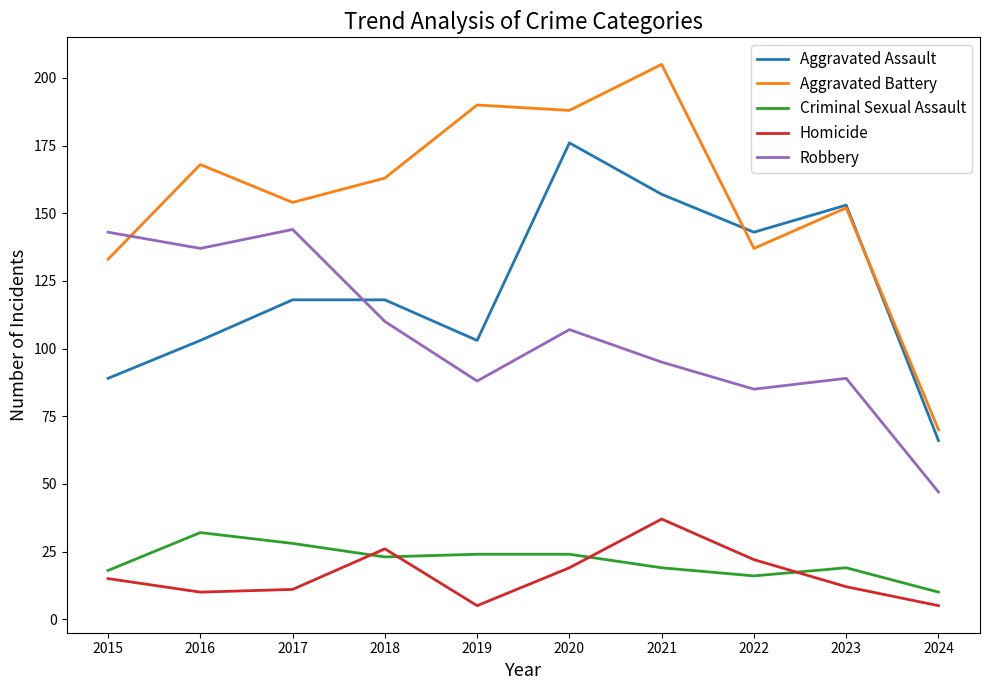

At which label is Aggravated Battery closest to 137?

2022